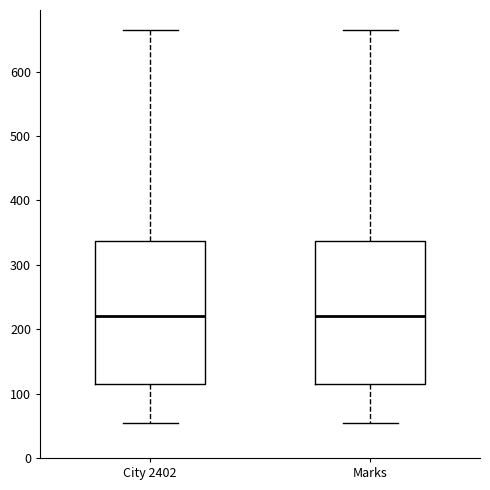

Reading left to right, transcribe this box plot: for each box, give where its median line is, the range the box spans, and where its two whiskers end, as read against the y-axis. The values are not printed on the chart, so give them approximately, as read against the axis.

City 2402: median 220, box 110 to 340, whiskers 60 to 670
Marks: median 220, box 110 to 340, whiskers 60 to 670